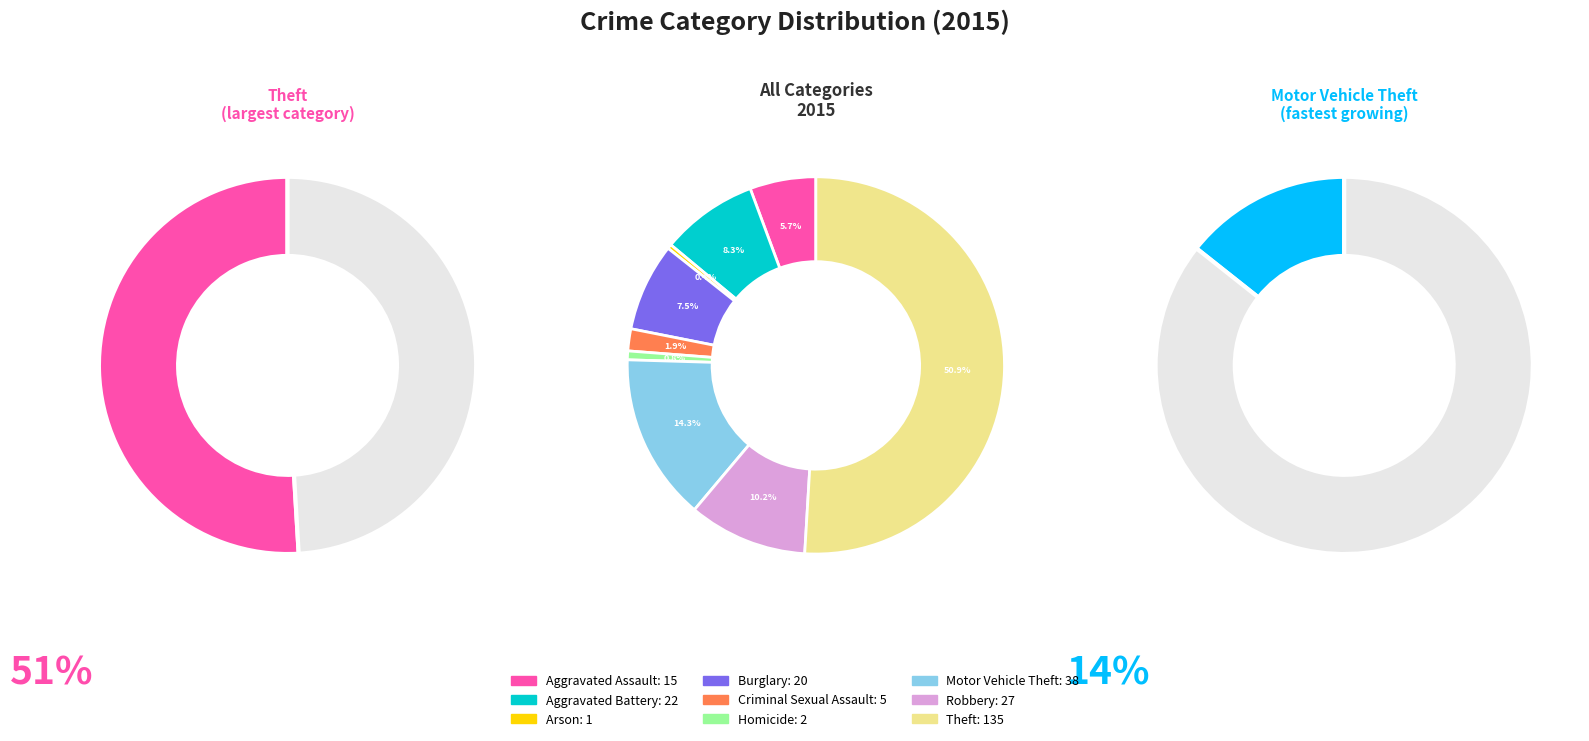

What percentage is NOT represented by Robbery?

89.8%